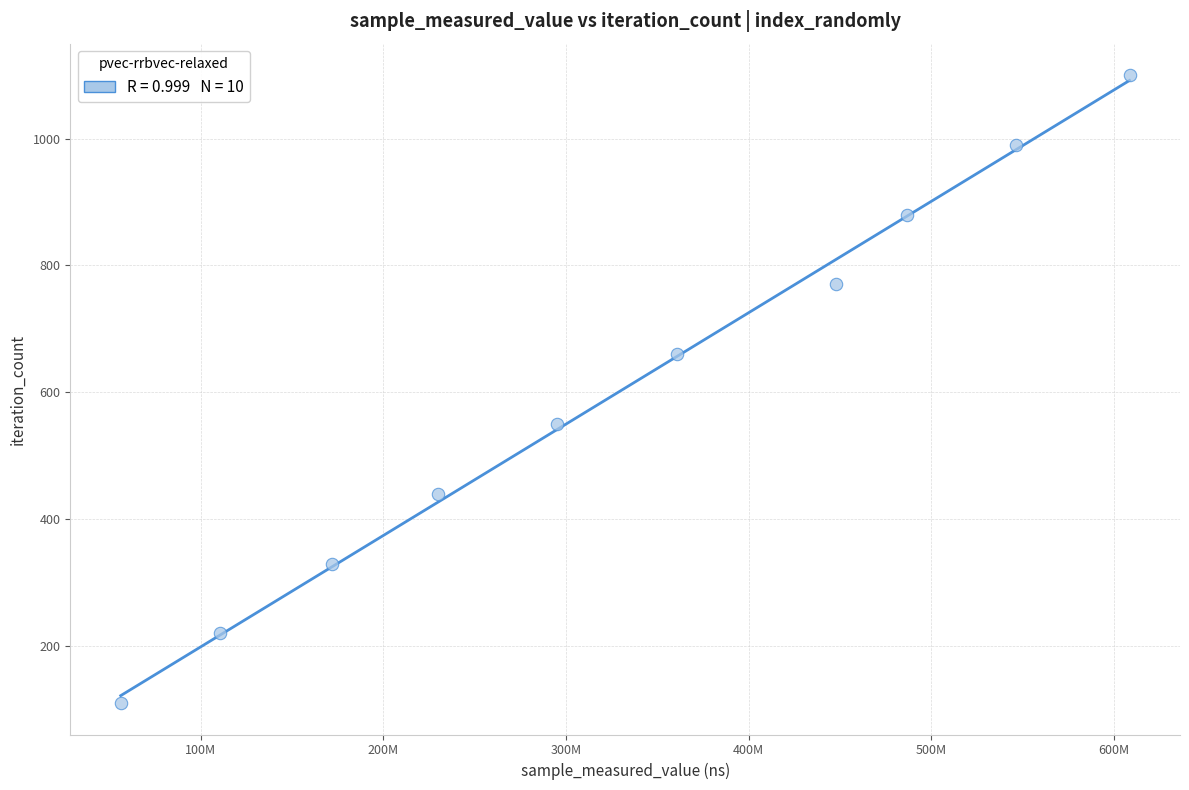

What is the range of Y values (max minus min)?

990